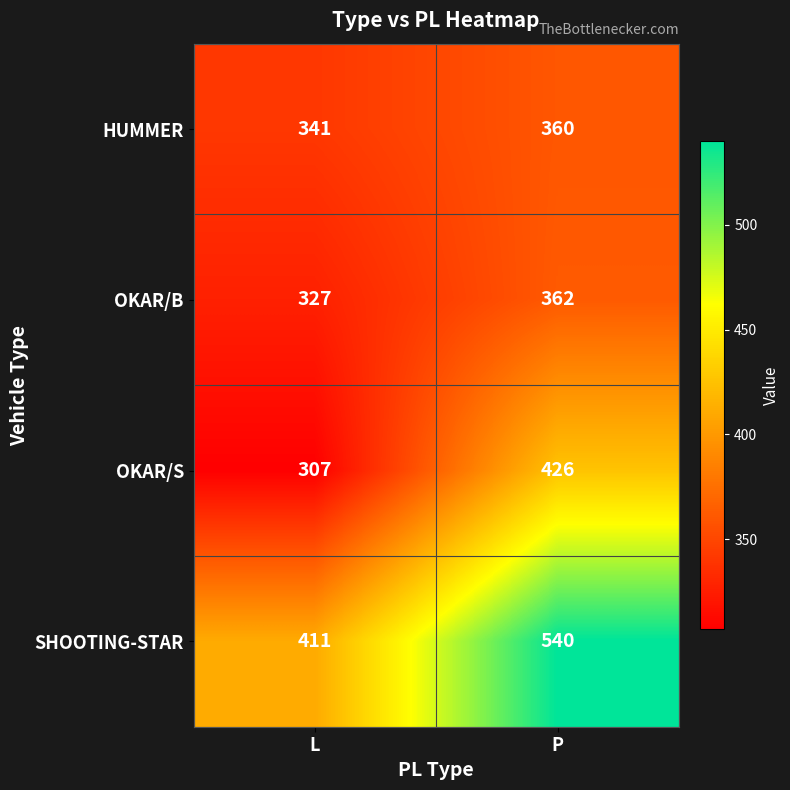

What is the average value of the SHOOTING-STAR series?

476